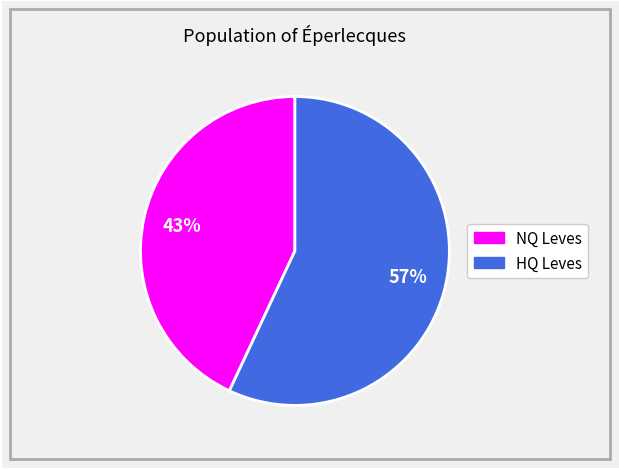

To the nearest percent, what is the difference between the largest and smallest slice percentages?

14%